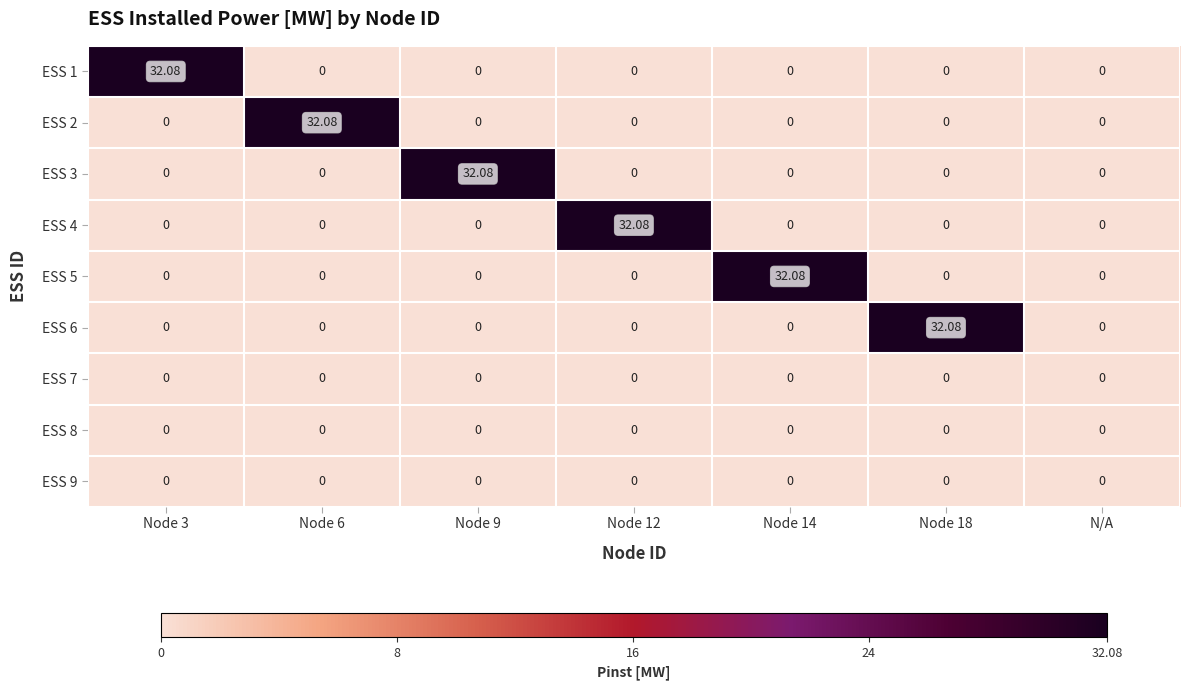

What is the spread (max minus min) of values at Node 6?

32.1